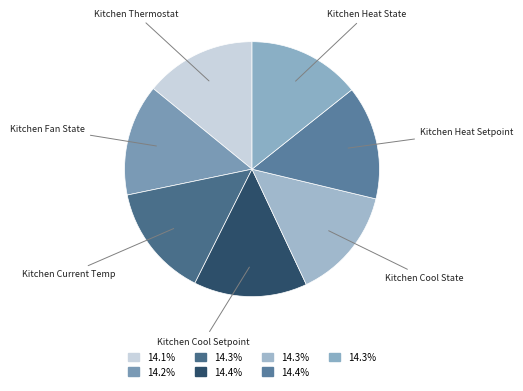

Does Kitchen Cool Setpoint account for over 50% of the chart?

No